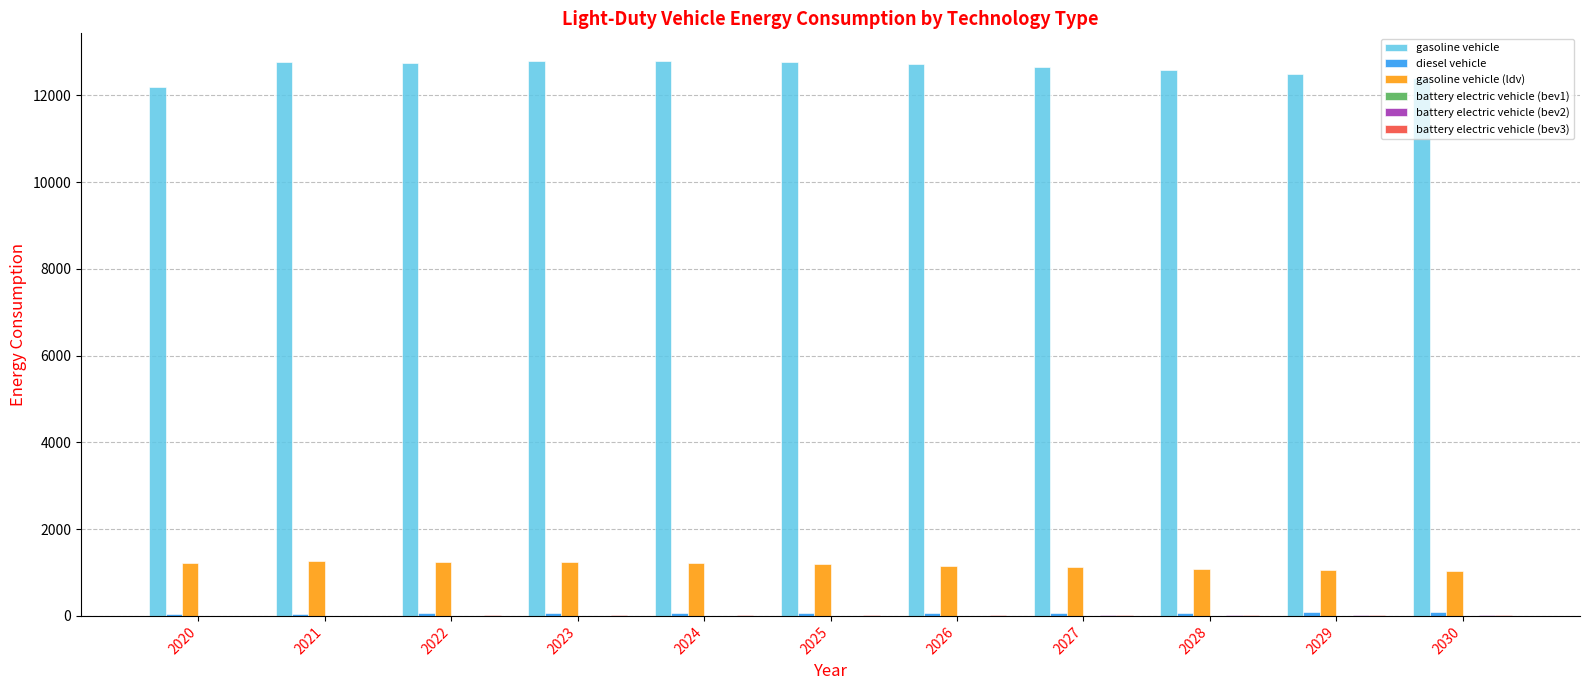

Which series has the largest total across all categories?

gasoline vehicle